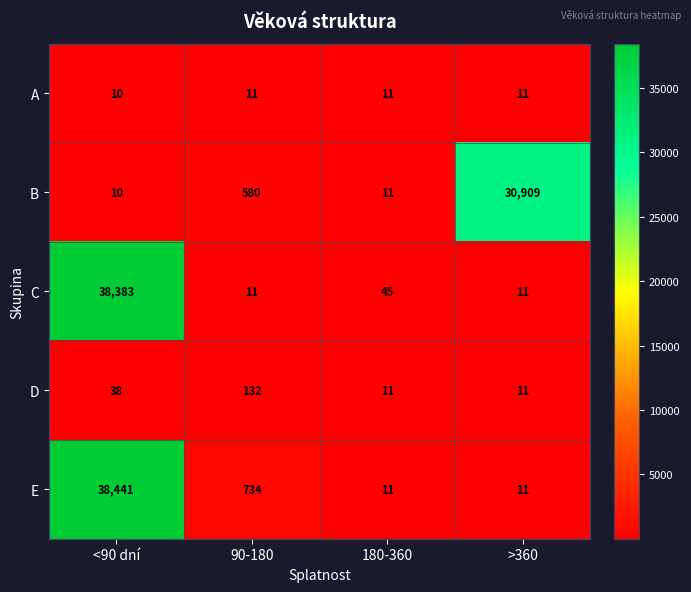

True or false: D has a value of 11 at 180-360.

True